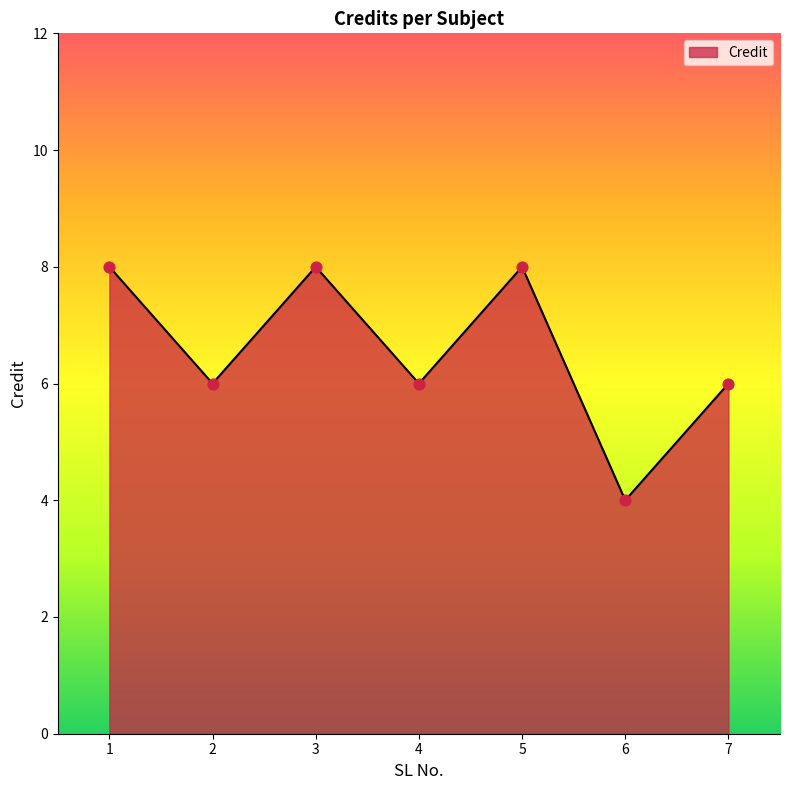

Which has a higher value, 5 or 4?

5